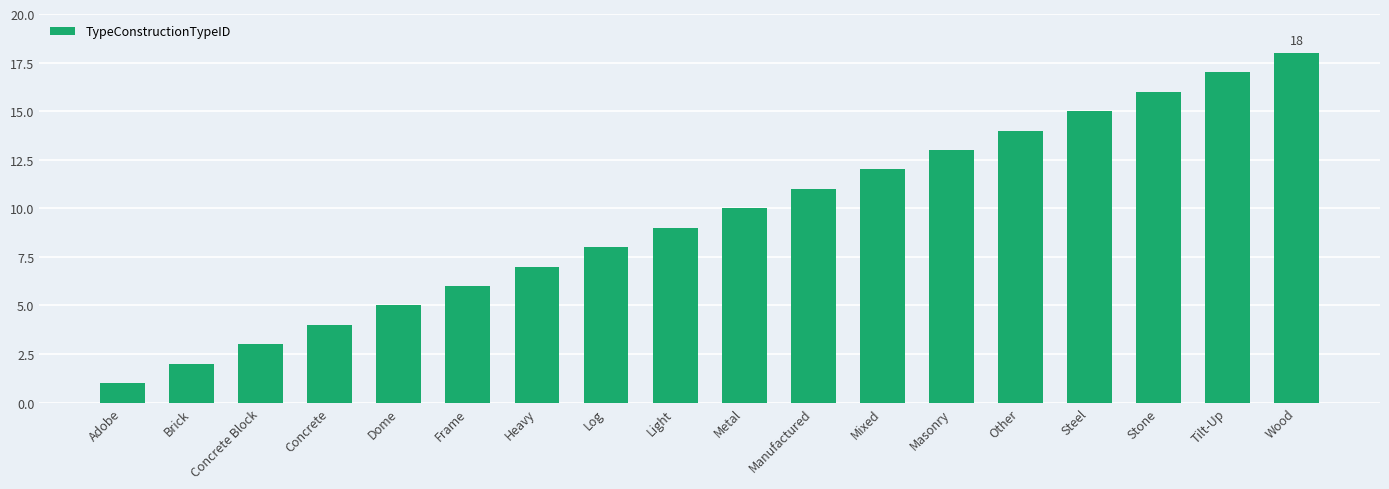

What is the change in value from Light to Steel?

+6